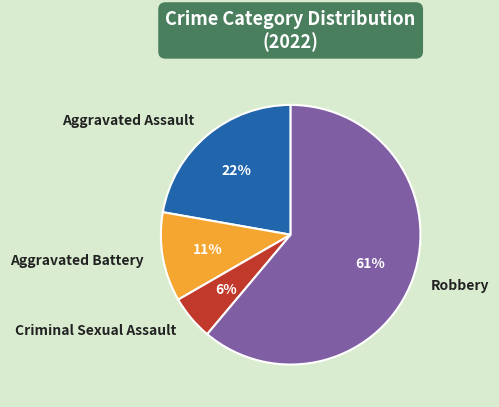

Is it true that Robbery is 61% of the pie?

True